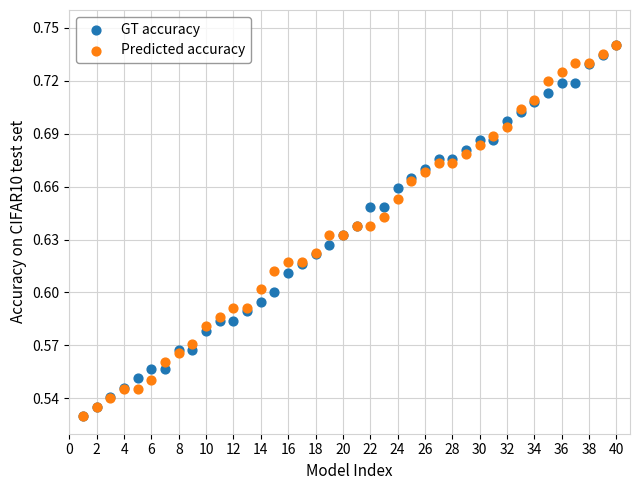

What are all the series names shown in the legend?

GT accuracy, Predicted accuracy